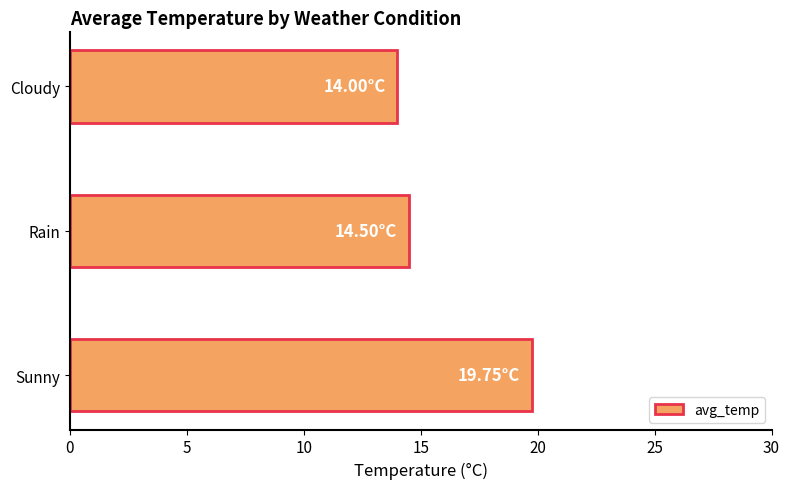

At which label is the value closest to 16?

Rain